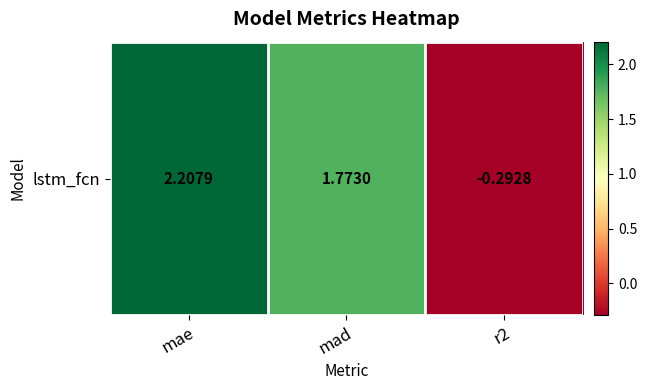

What value does the data have at r2?

-0.3